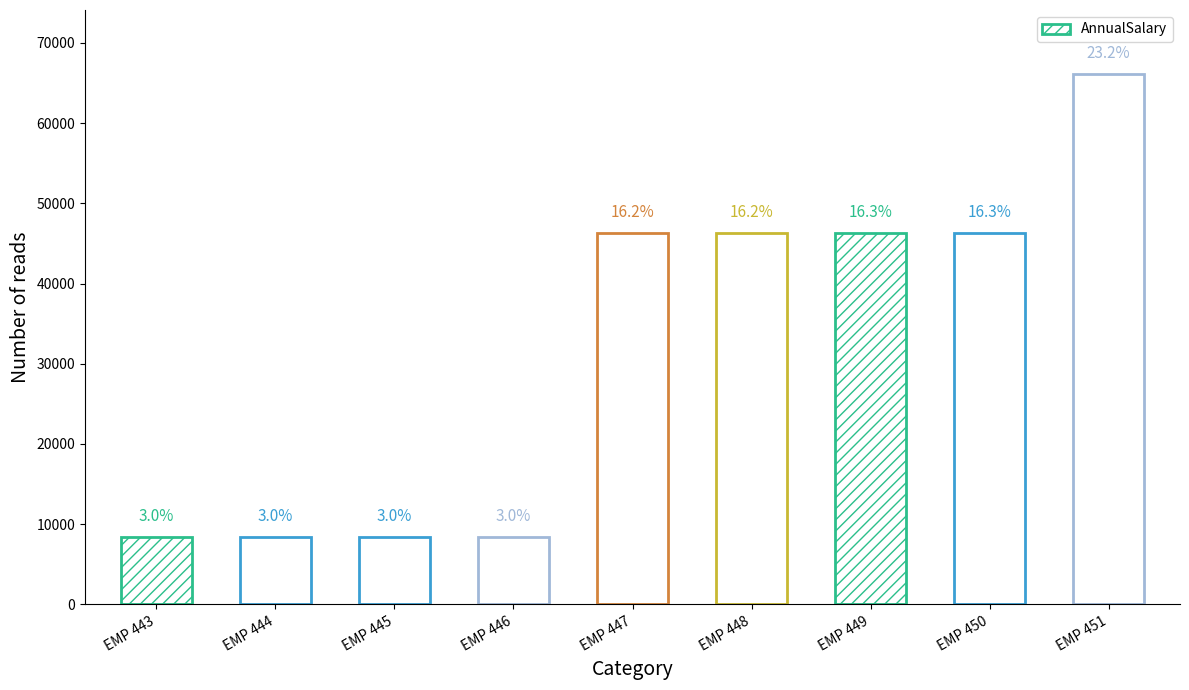

What is the value of the 1st bar from the left?

8425.0